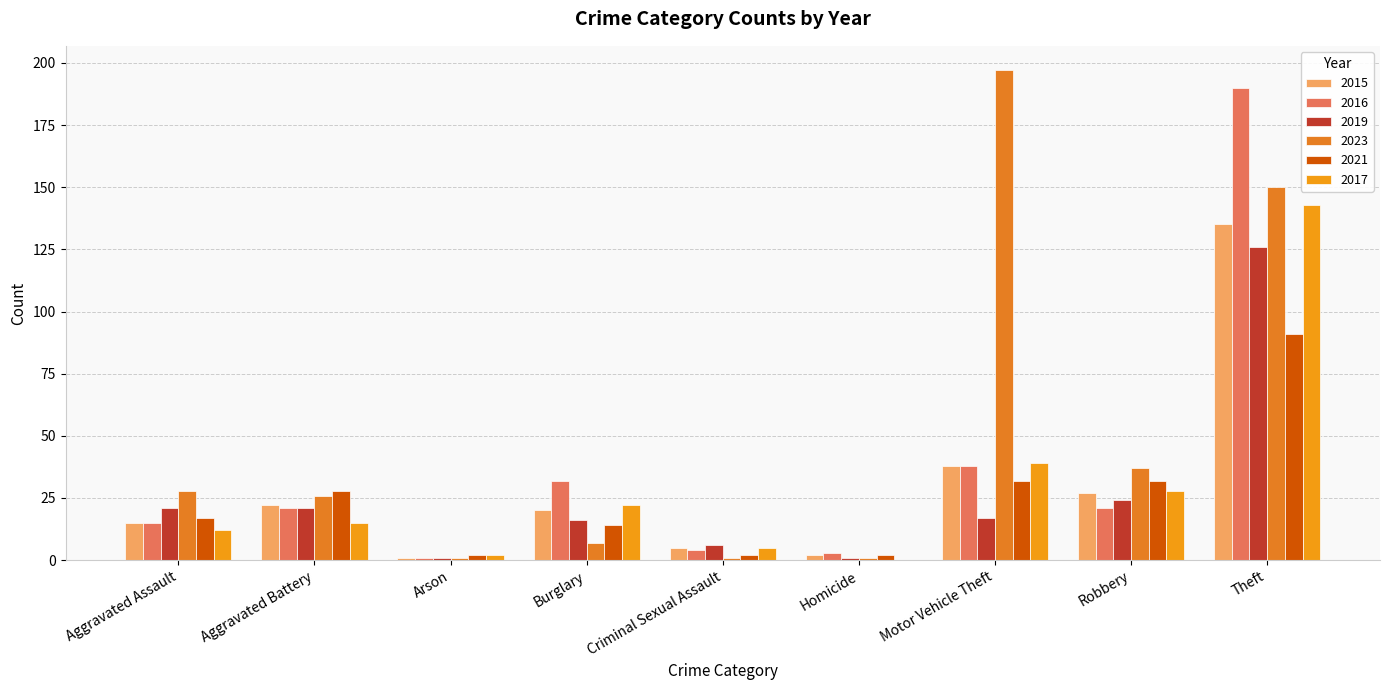

Rank the series at Theft from highest to lowest value.

2016, 2023, 2017, 2015, 2019, 2021